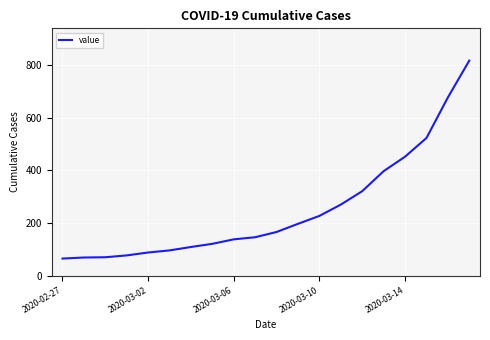

Does the chart have visible grid lines?

Yes